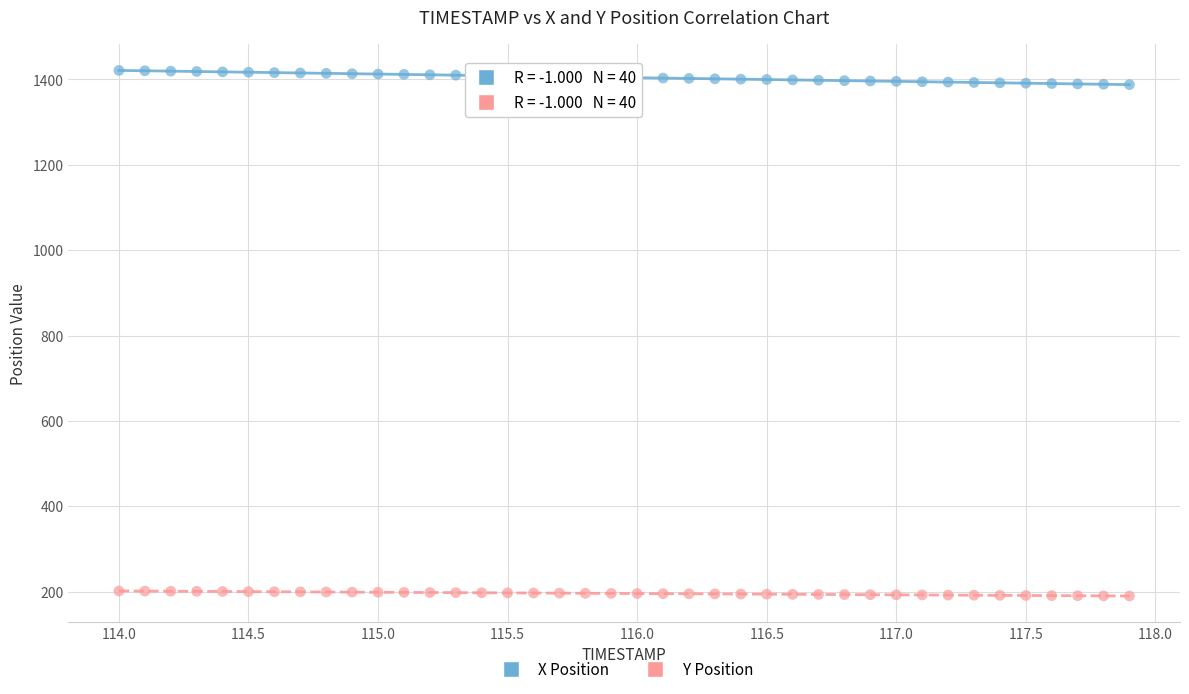

What is the X range (max minus min) for the scatter plot?

3.9